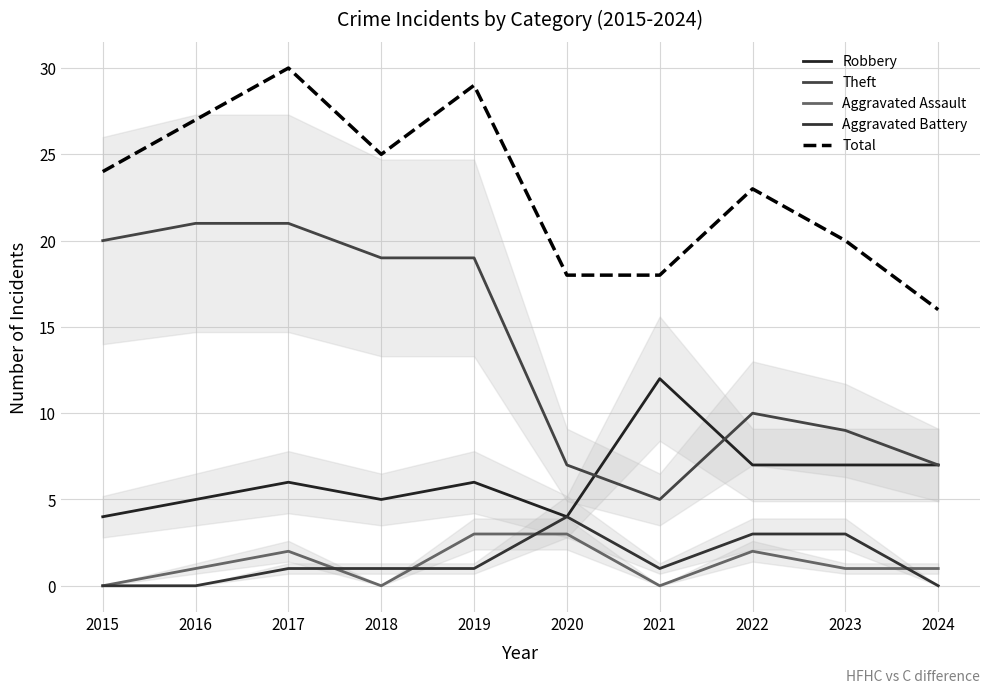

Reading left to right, transcribe all the data shown in this chart.

Robbery: 4	5	6	5	6	4	12	7	7	7
Theft: 20	21	21	19	19	7	5	10	9	7
Aggravated Assault: 0	1	2	0	3	3	0	2	1	1
Aggravated Battery: 0	0	1	1	1	4	1	3	3	0
Total: 24	27	30	25	29	18	18	23	20	16